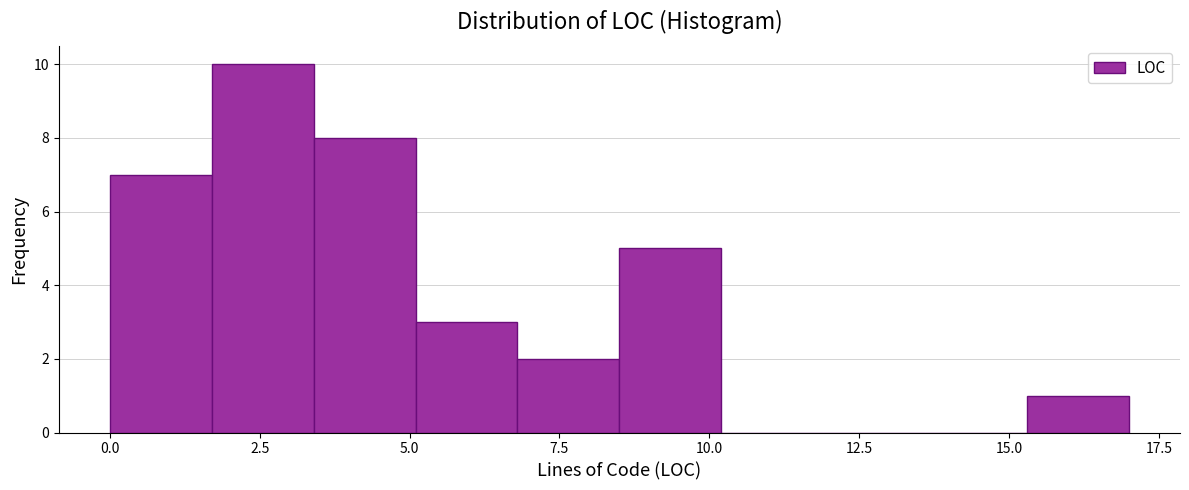

Read against the x-axis, roughly where is the centre of the tallest bar?

2.5